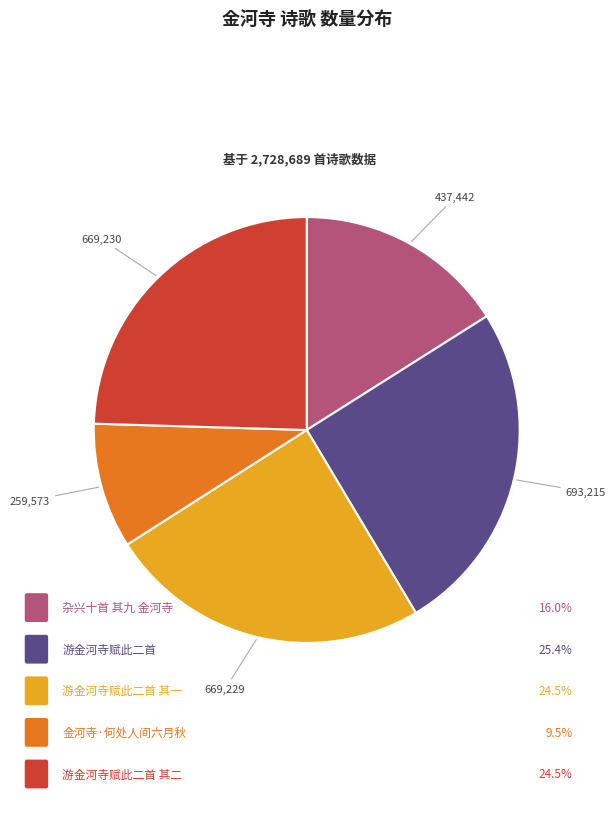

Is there a majority slice in this chart?

No